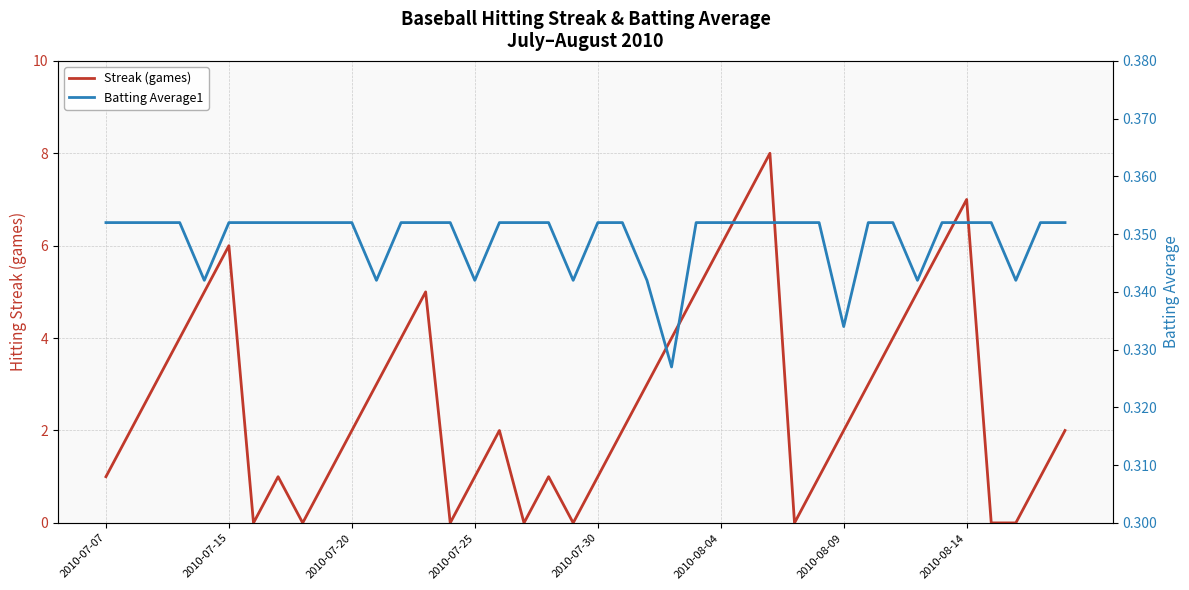

Reading right to left, transcribe all the data shown in this chart.

Streak (games): 2.0	1.0	0.0	0.0	7.0	6.0	5.0	4.0	3.0	2.0	1.0	0.0	8.0	7.0	6.0	5.0	4.0	3.0	2.0	1.0	0.0	1.0	0.0	2.0	1.0	0.0	5.0	4.0	3.0	2.0	1.0	0.0	1.0	0.0	6.0	5.0	4.0	3.0	2.0	1.0
Batting Average1: 0.4	0.4	0.3	0.4	0.4	0.4	0.3	0.4	0.4	0.3	0.4	0.4	0.4	0.4	0.4	0.4	0.3	0.3	0.4	0.4	0.3	0.4	0.4	0.4	0.3	0.4	0.4	0.4	0.3	0.4	0.4	0.4	0.4	0.4	0.4	0.3	0.4	0.4	0.4	0.4